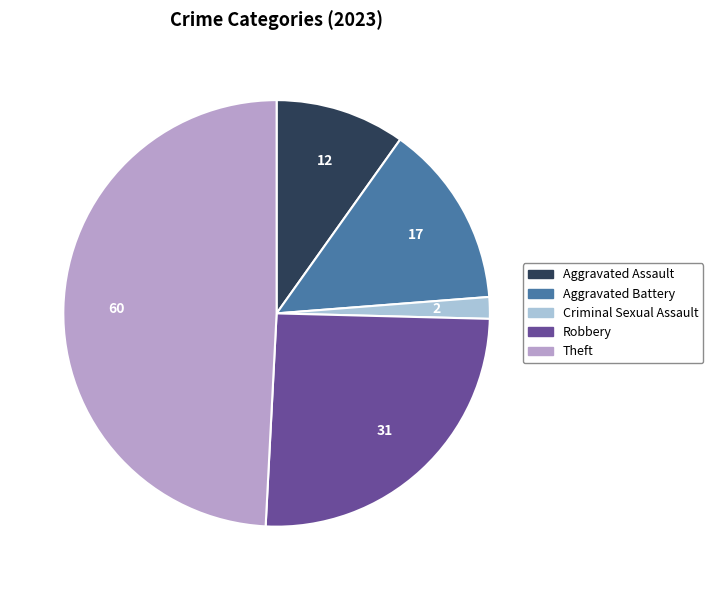

Do Theft and Criminal Sexual Assault together represent more than half of the pie?

Yes